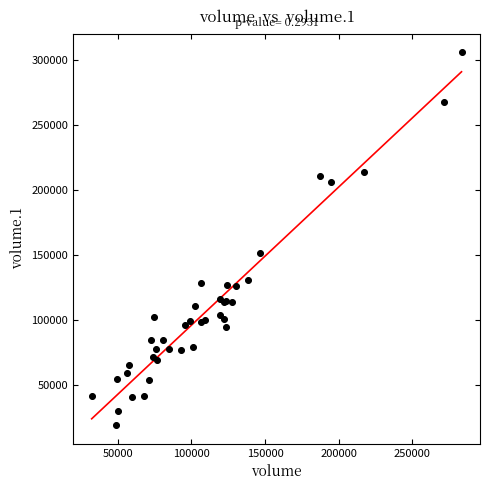

What Y value in the scatter plot is closest to 162759?

151620.7